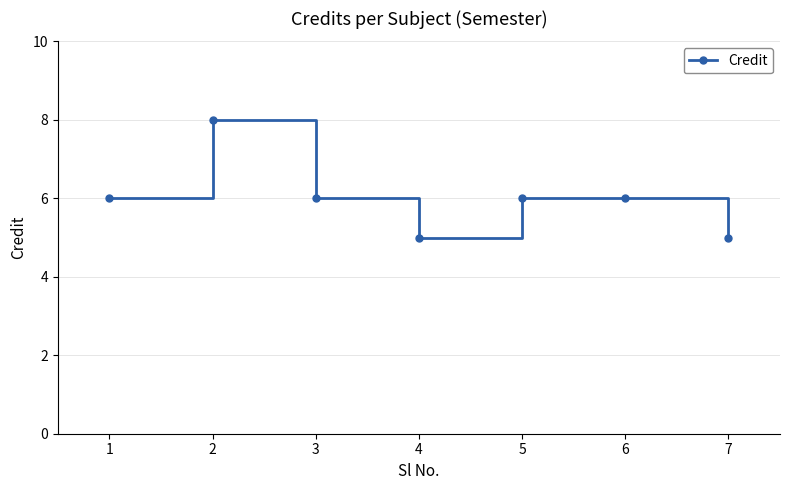

What is the minimum value shown in the chart?

5